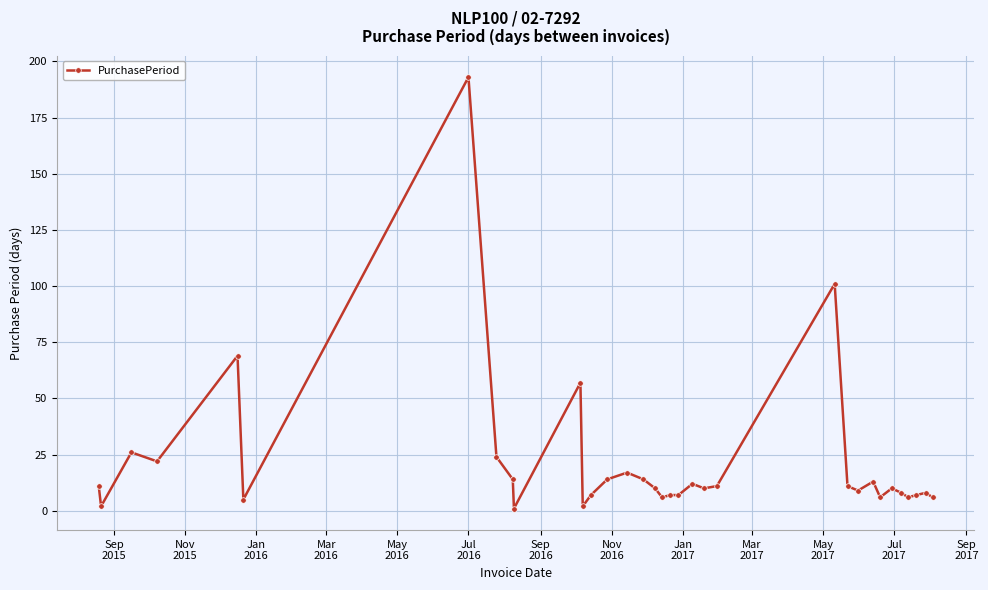

Reading left to right, transcribe all the data shown in this chart.

11	2	26	22	69	5	193	24	14	1	57	2	7	14	17	14	10	6	7	7	12	10	11	101	11	9	13	6	10	8	6	7	8	6